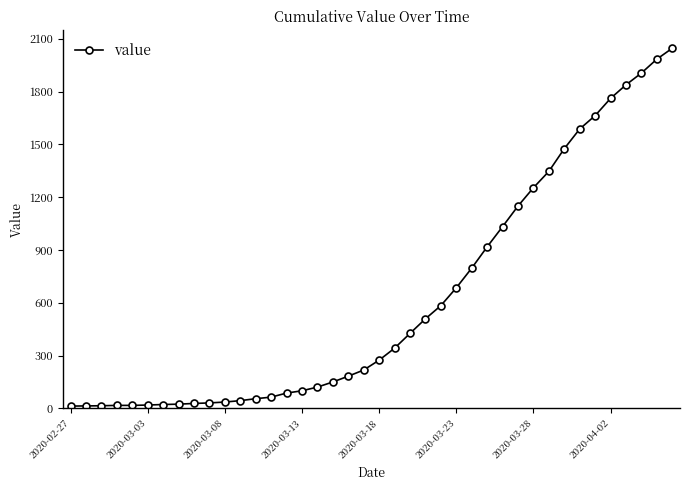

What is the difference between the maximum and minimum values?

2034